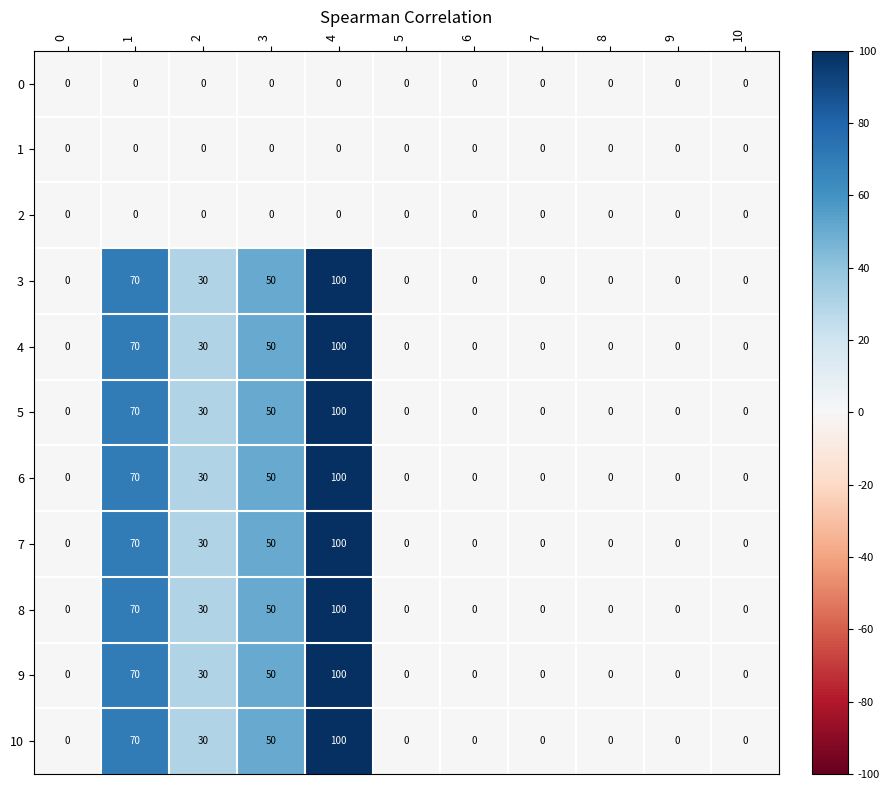

What is the difference between the maximum and minimum values in the 9 series?

100